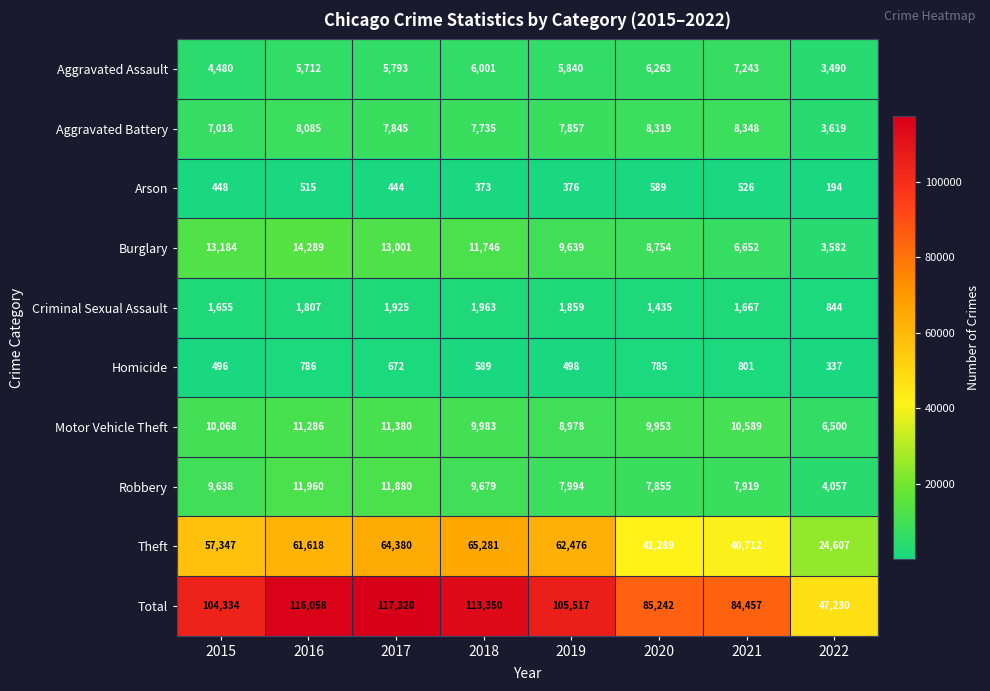

What is the difference between the Criminal Sexual Assault values at 2019 and 2017?

66